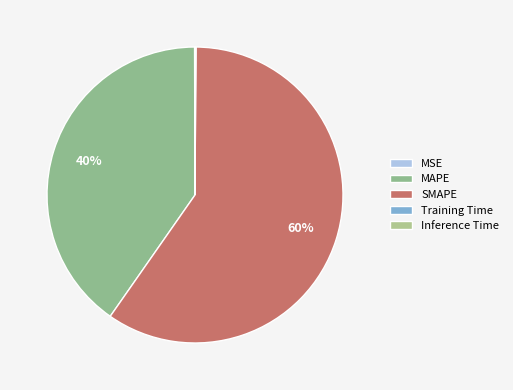

Rank the categories by value from highest to lowest.

SMAPE, MAPE, Inference Time, MSE, Training Time